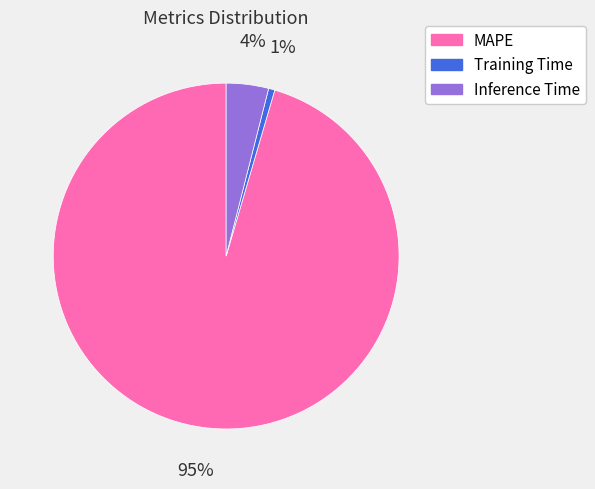

Which slice is the largest?

MAPE